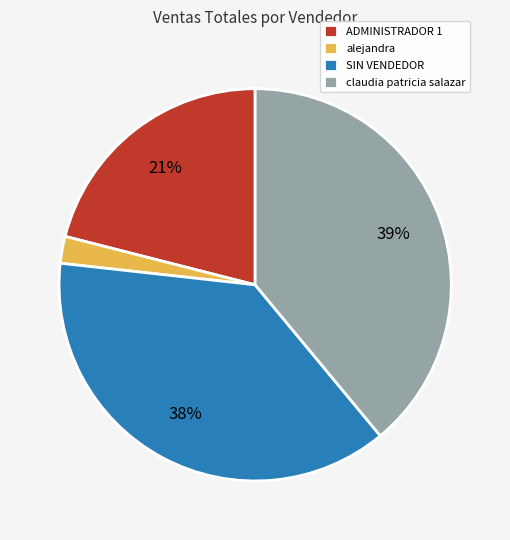

True or false: claudia patricia salazar accounts for 39% of the total.

True